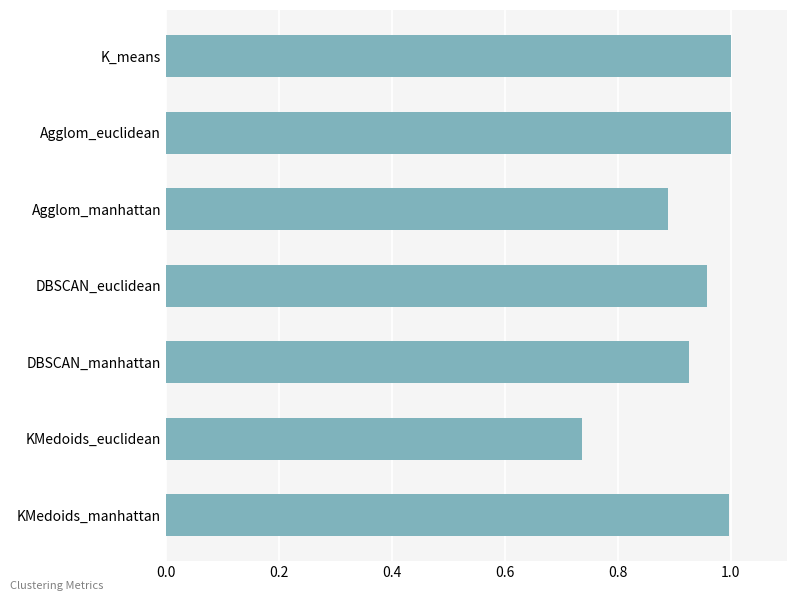

Which label corresponds to the smallest value in the chart?

KMedoids_euclidean